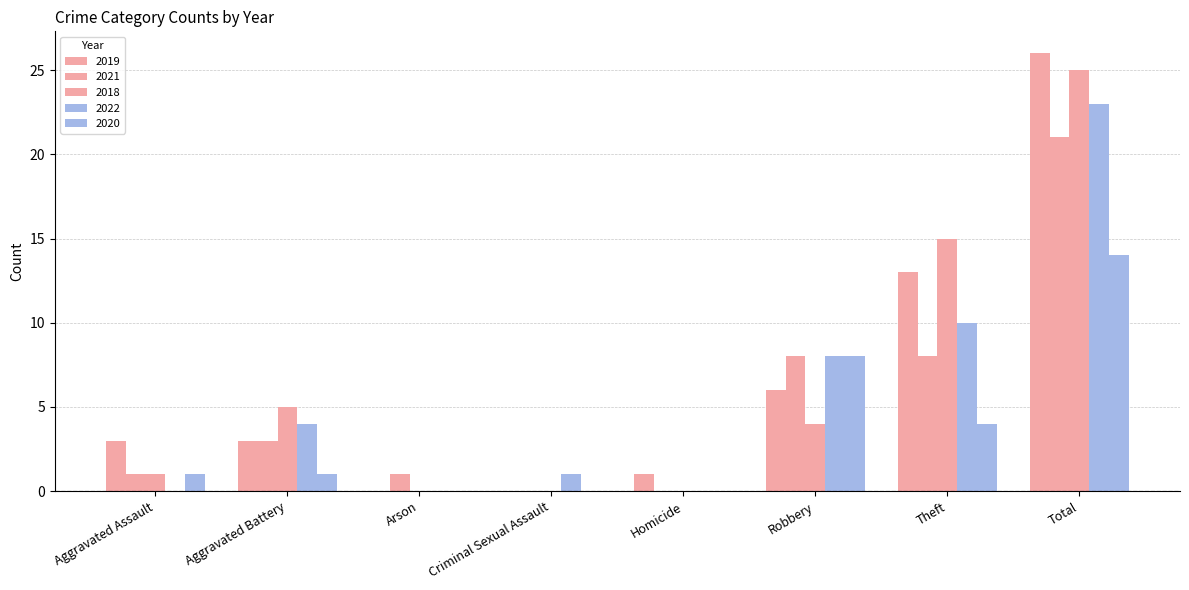

How many categories are shown in the chart?

8